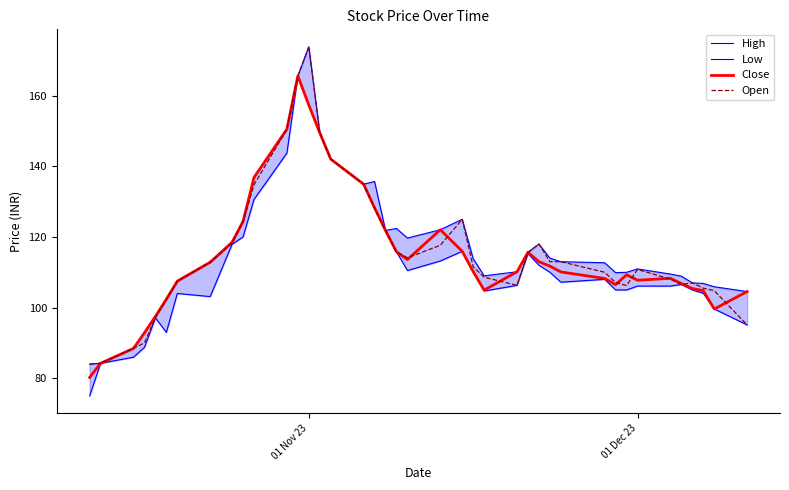

Which series has the widest spread of values?

Low